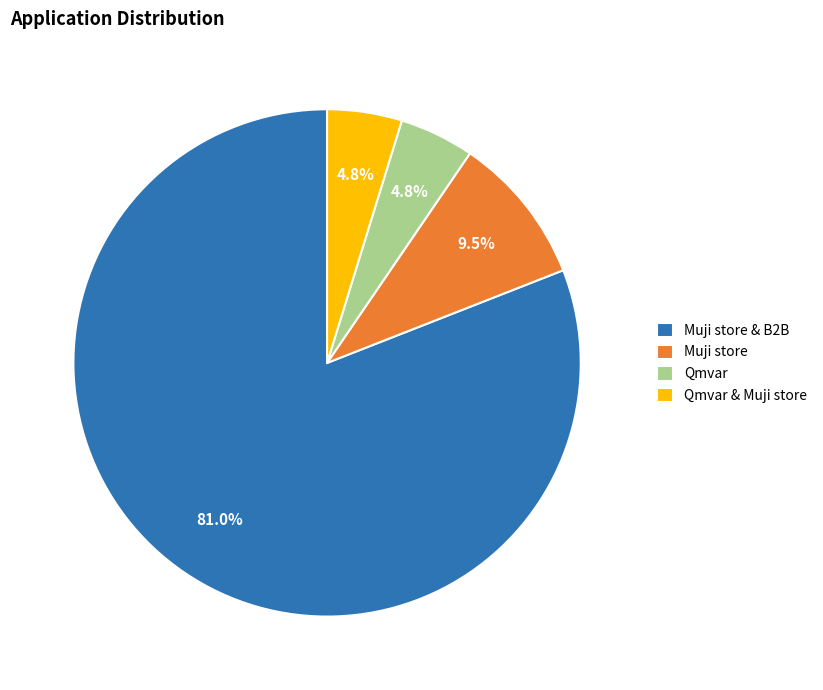

Is it true that Muji store & B2B is 91% of the pie?

False